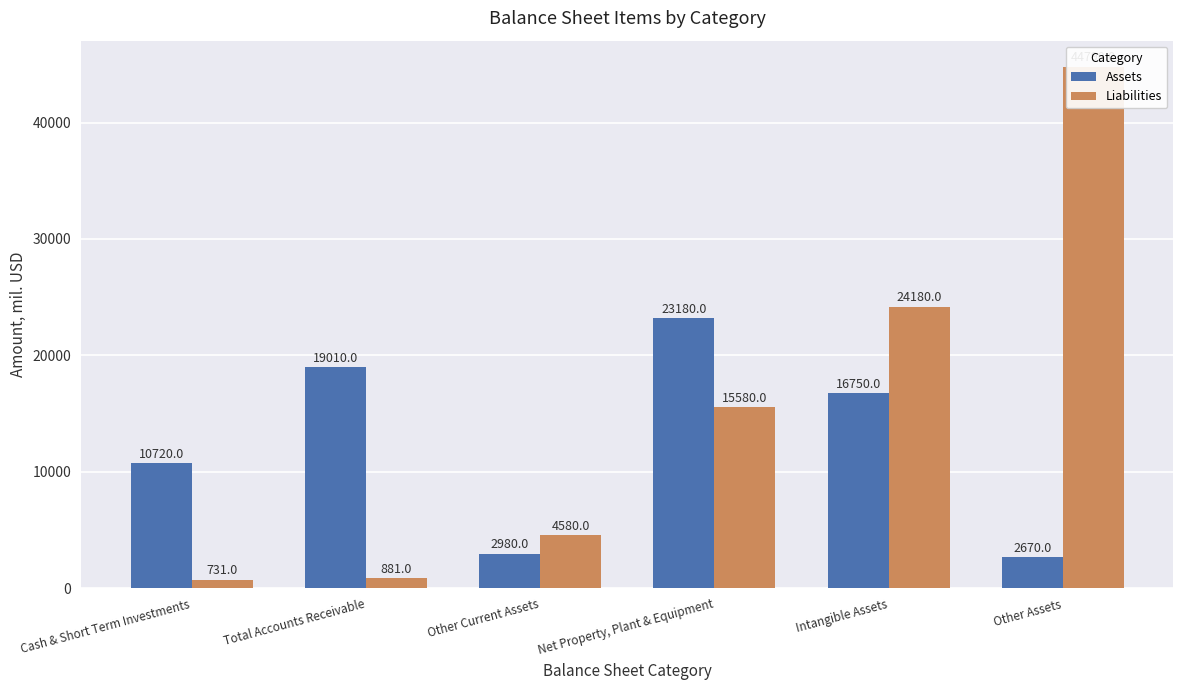

What position from the left is Other Current Assets?

3